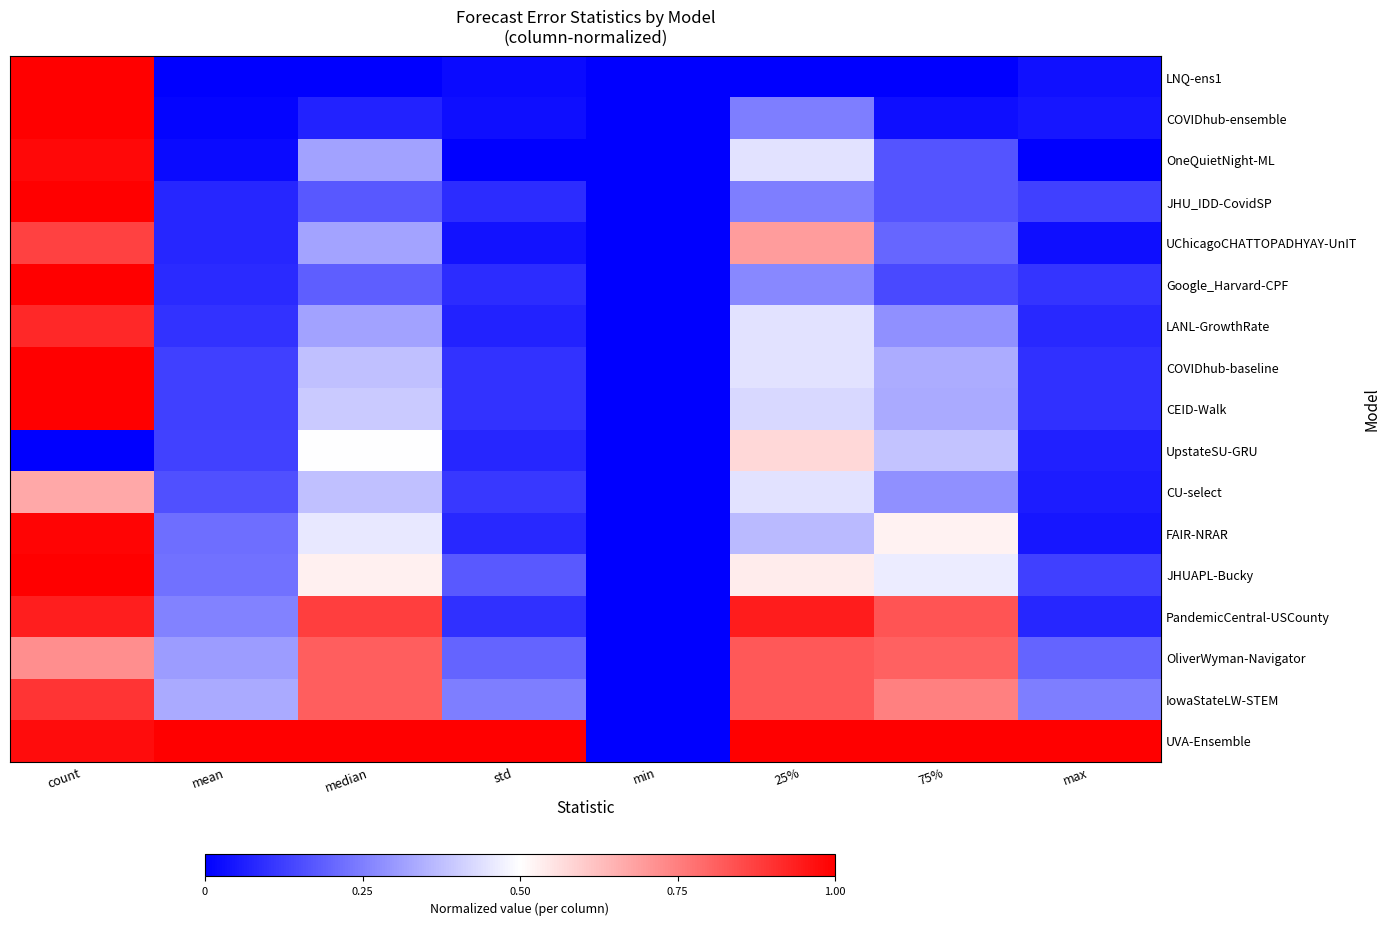

Between 25% and 75%, which is larger?

25%